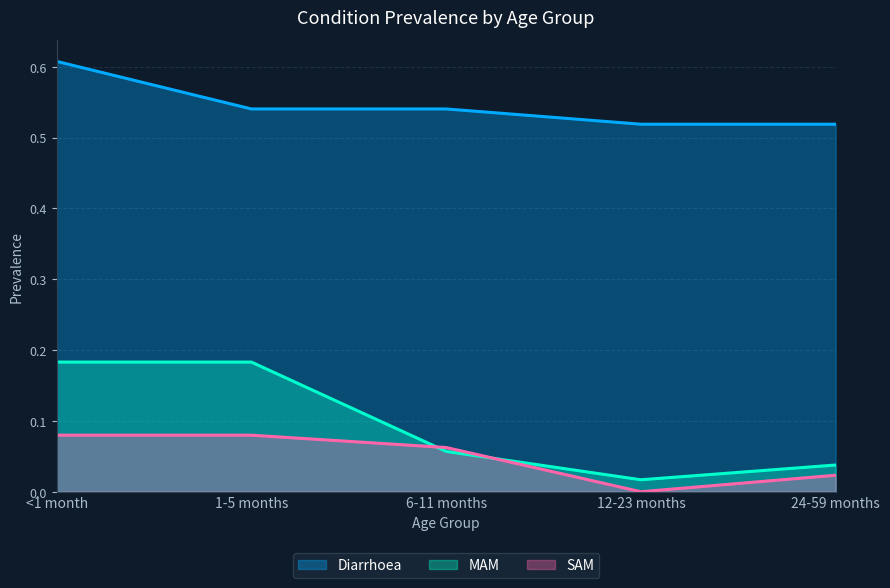

What is the label of the 5th point from the left?

24-59 months